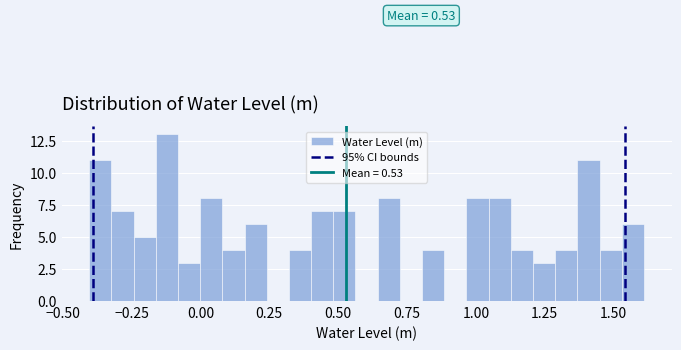

Read against the x-axis, roughly where is the centre of the tallest bar?

-0.10